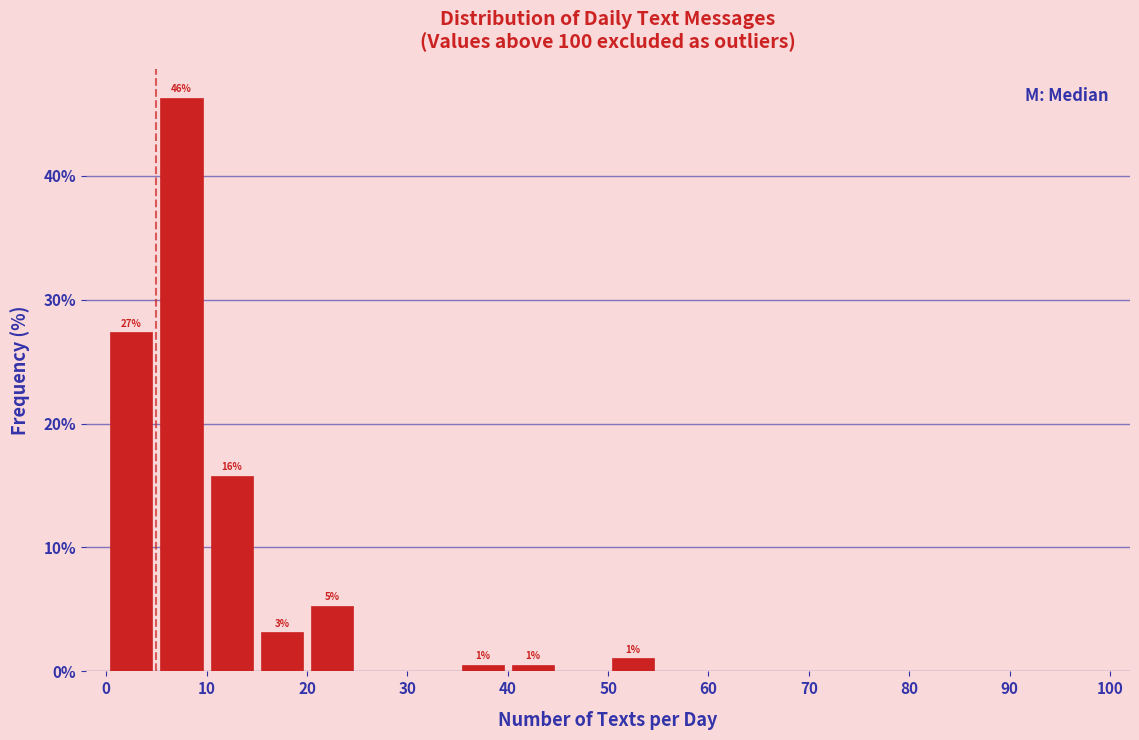

Over which range of the x-axis is the bar tallest?

5 to 10